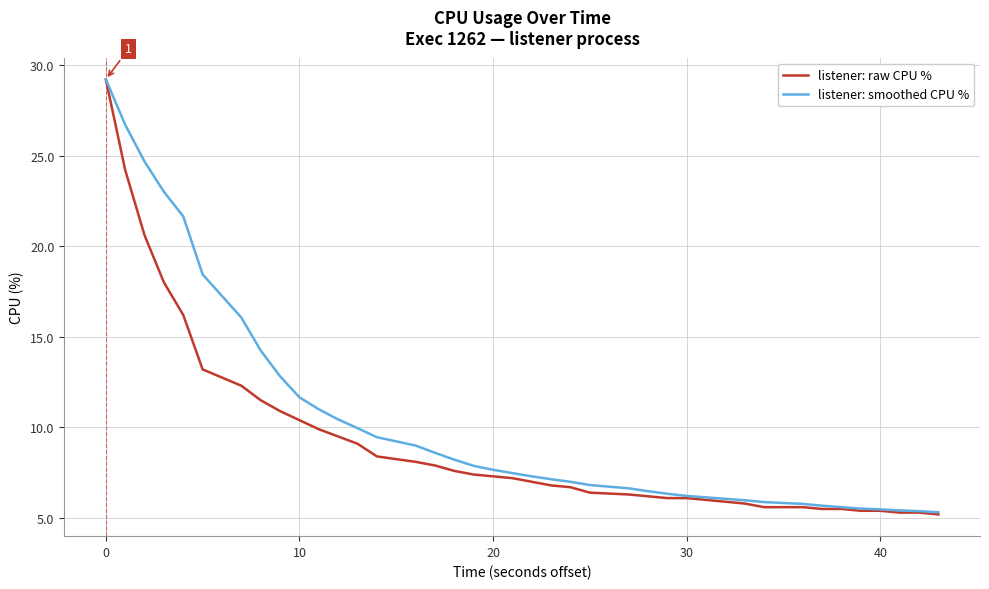

List the series in order of their overall mean, highest first.

listener: smoothed CPU %, listener: raw CPU %